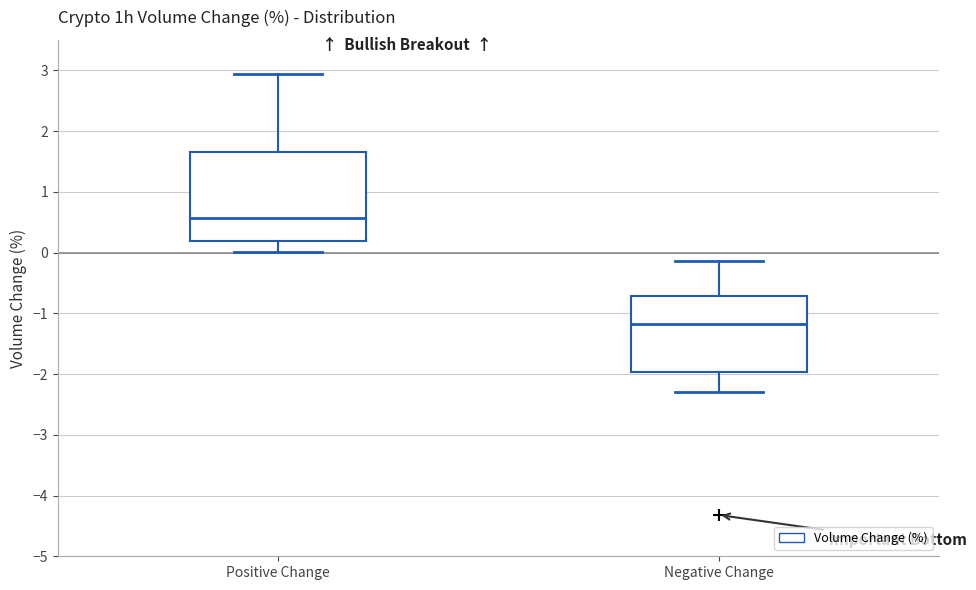

Reading left to right, read every box against the y-axis: the position of its median line, the range the box covers, and the ends of its whiskers. The values are not printed on the chart, so give them approximately, as read against the axis.

Positive Change: median 0.6, box 0.2 to 1.7, whiskers 0.0 to 2.9
Negative Change: median -1.2, box -2.0 to -0.7, whiskers -2.3 to -0.1